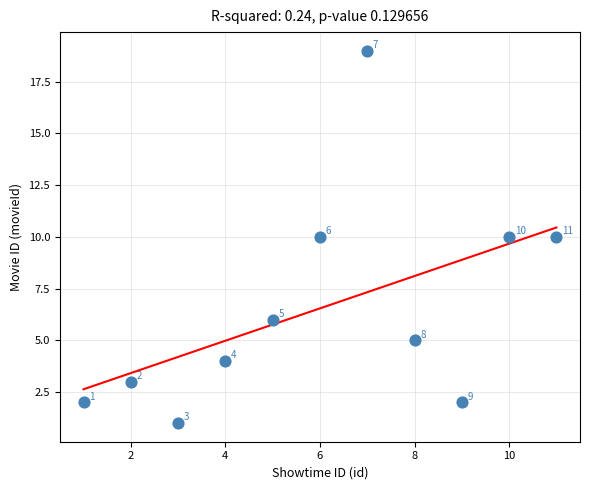

What is the range of Y values (max minus min)?

18